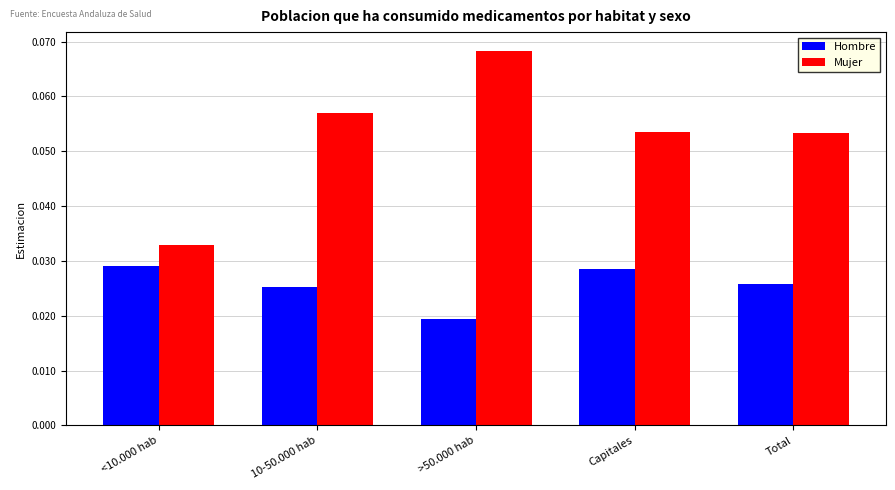

At Total, list the series in order from largest to smallest.

Mujer, Hombre